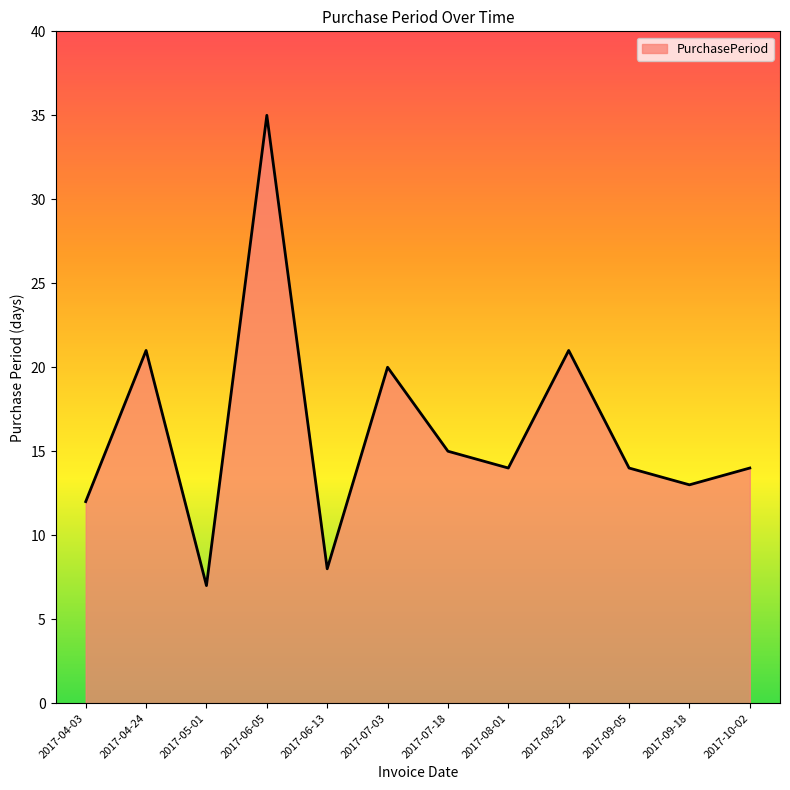

The value at 2017-04-03 is 8. True or false?

False